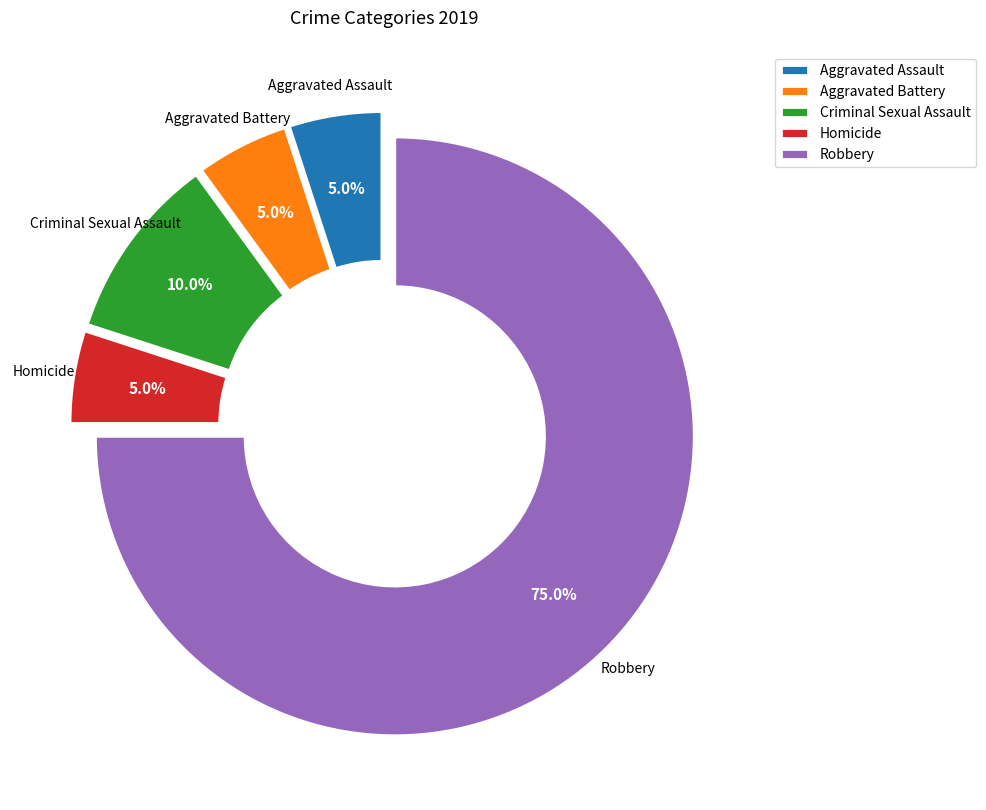

What is the ratio of the value at Robbery to the value at Homicide?

15.0